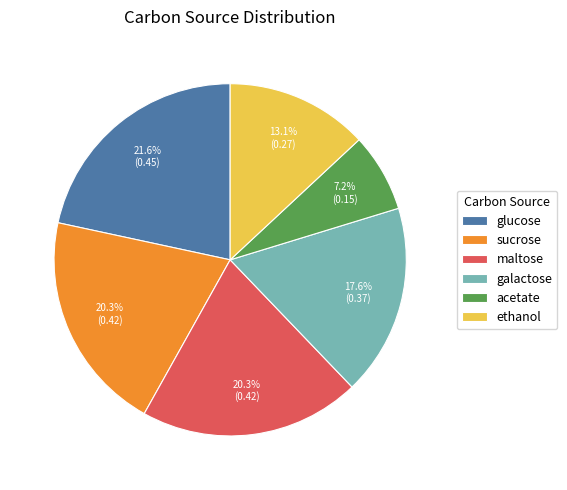

Which has a higher value, galactose or maltose?

maltose